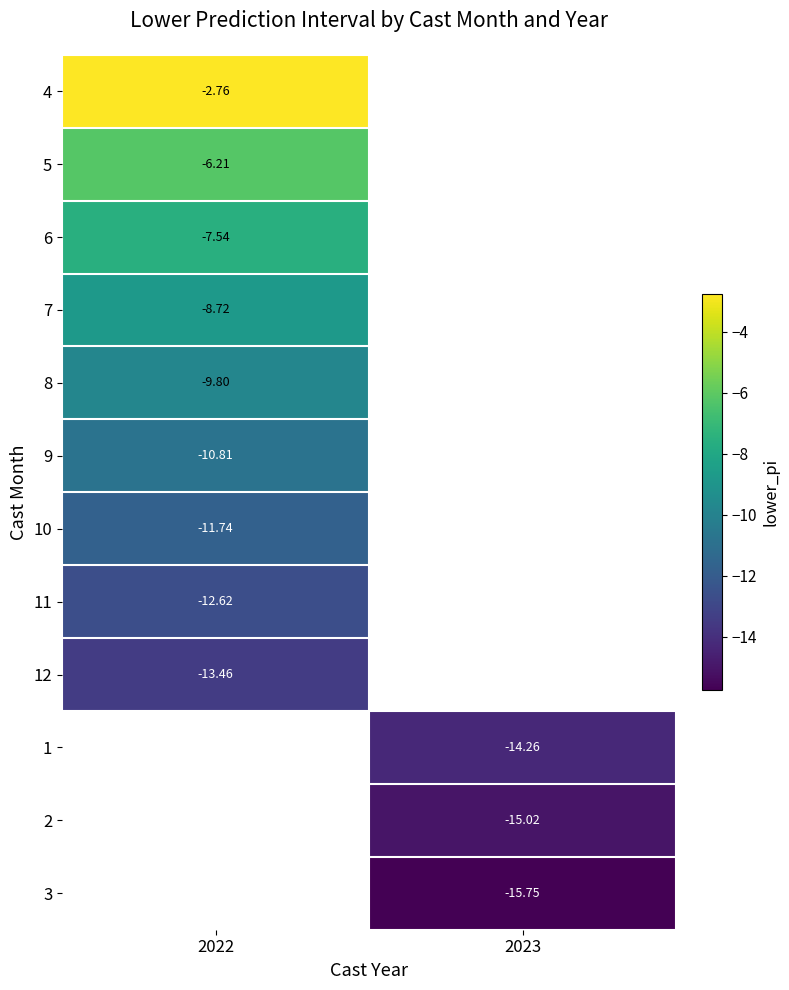

Is the value of 11 at 2022 greater than the value of 9 at 2022?

No